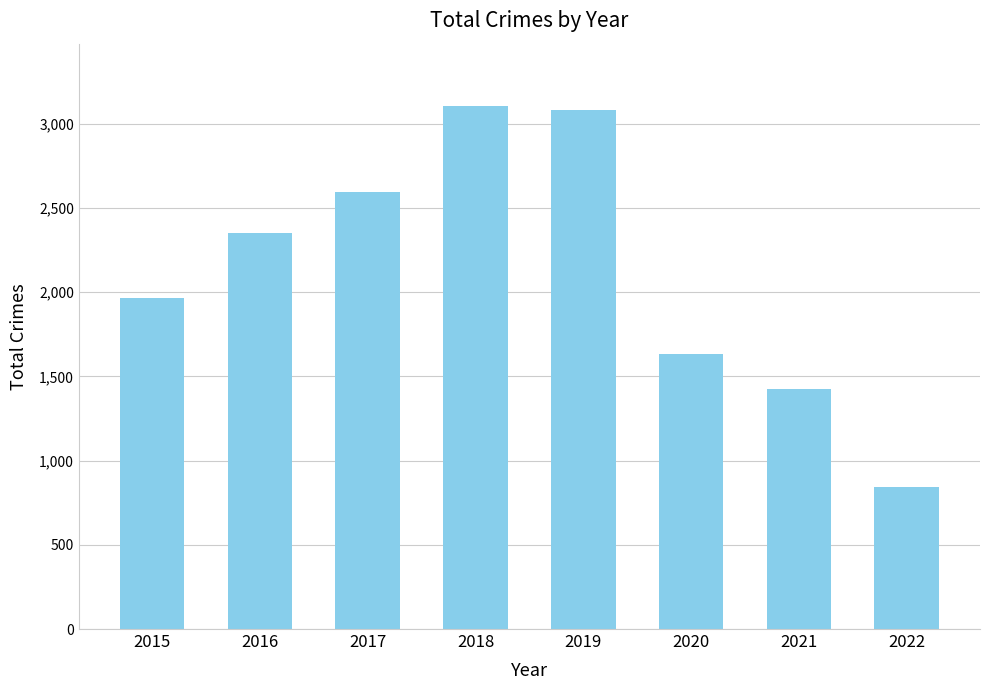

What is the value of the 8th bar from the left?

844